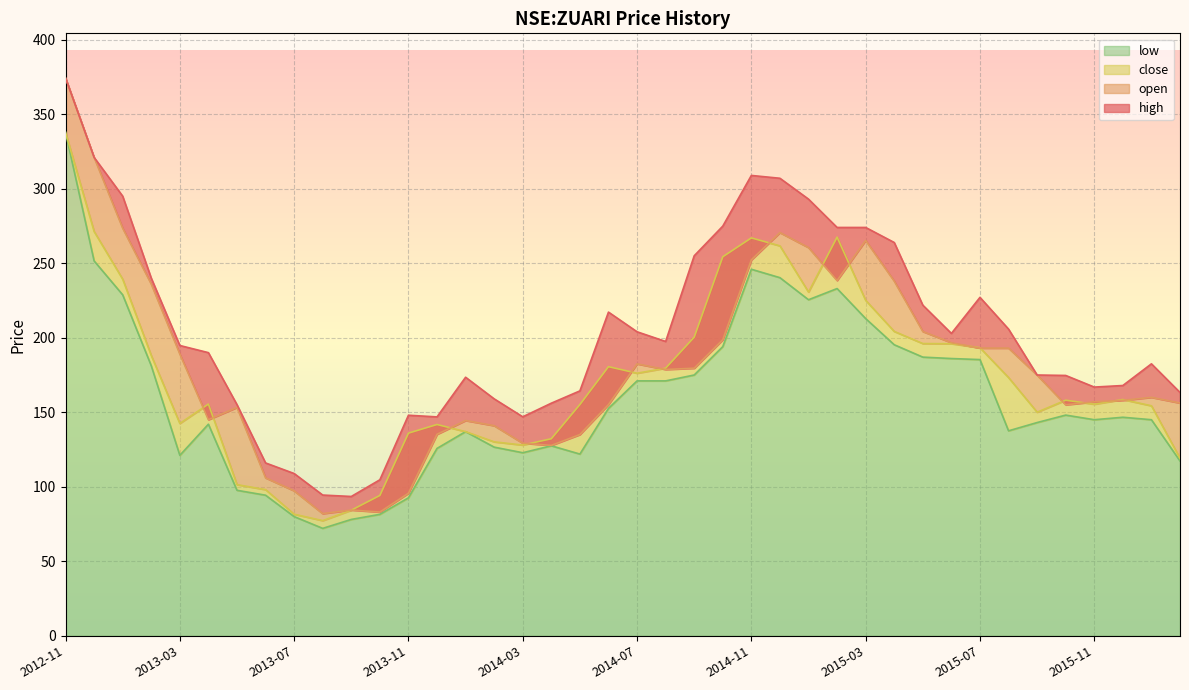

True or false: open and high intersect in this chart.

False